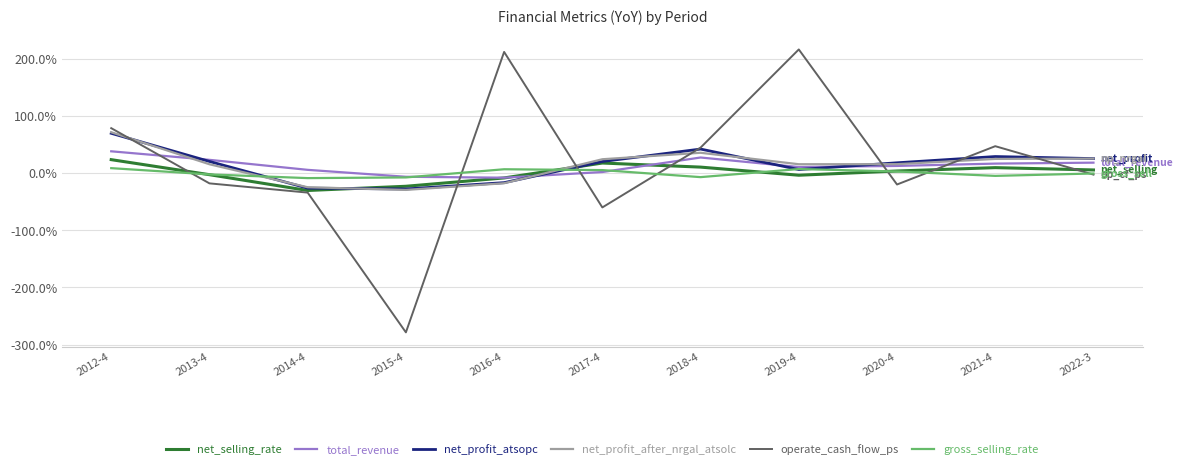

What is the label of the 2nd point from the left?

2013-4